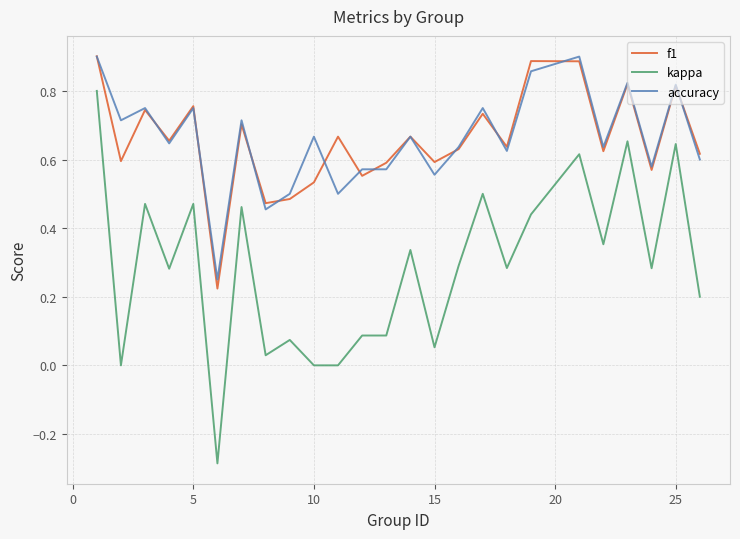

Which series has the largest range (max minus min)?

kappa